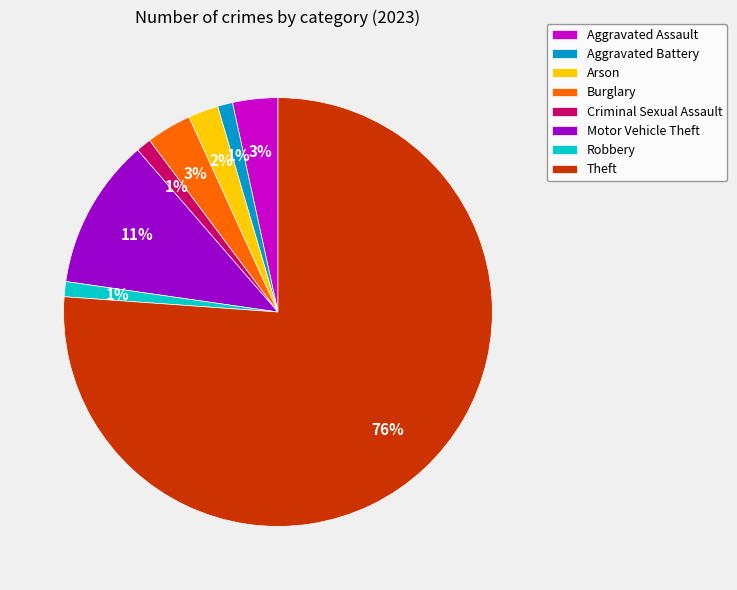

What is the largest slice in the pie chart?

Theft